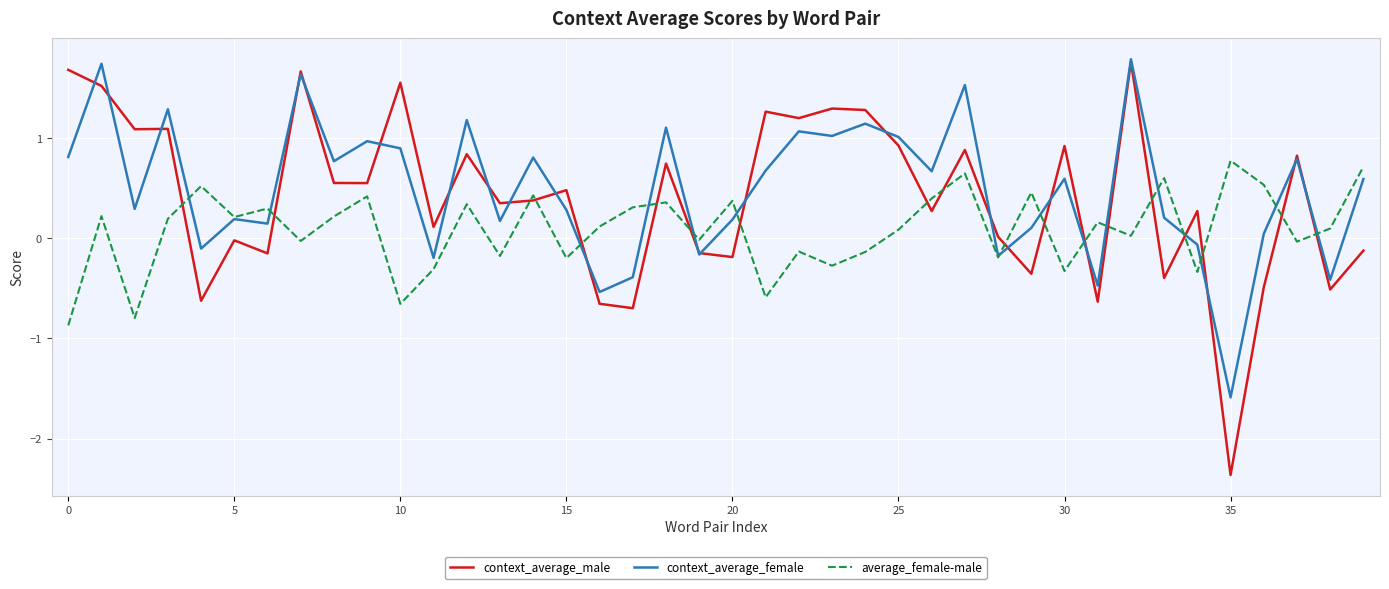

True or false: average_female-male and context_average_male intersect in this chart.

True